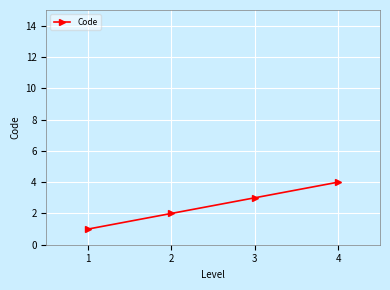

What is the ratio of the value at 2 to the value at 4?

0.5